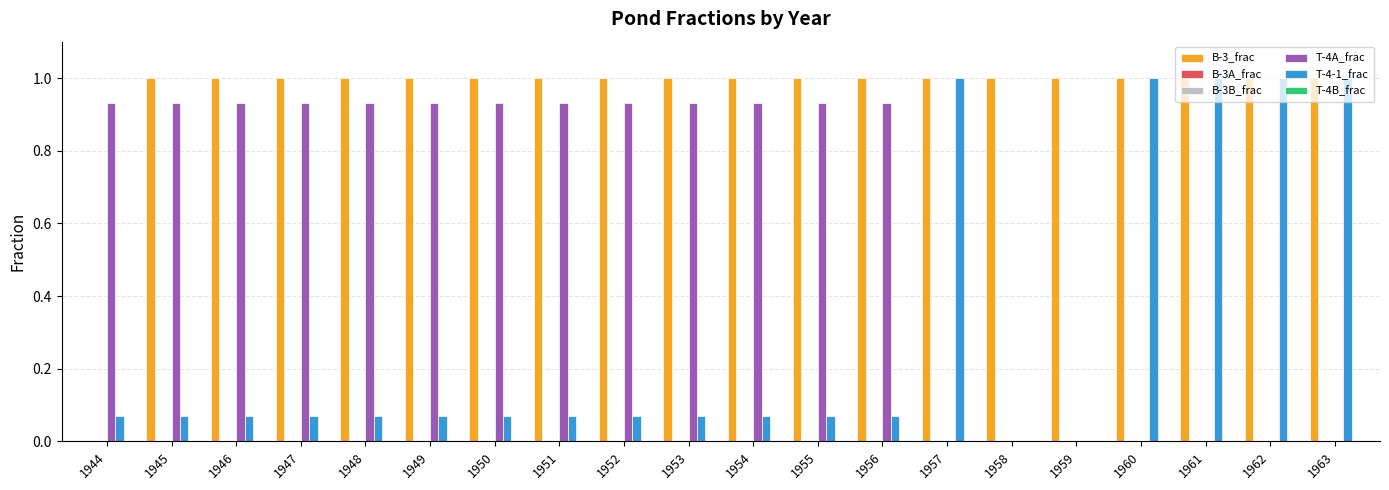

At which label does B-3A_frac reach its minimum?

1944